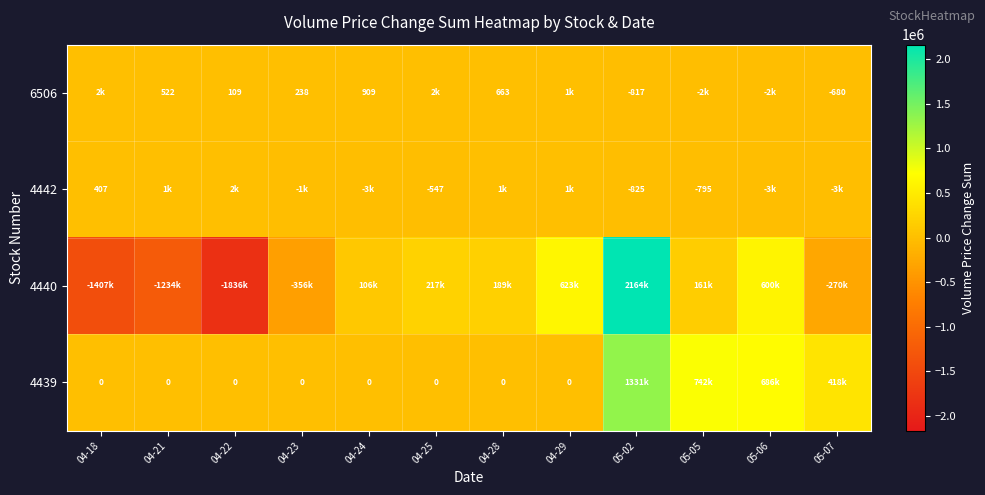

What is the sum of the 4442 values at 05-02 and 05-05?

-1620